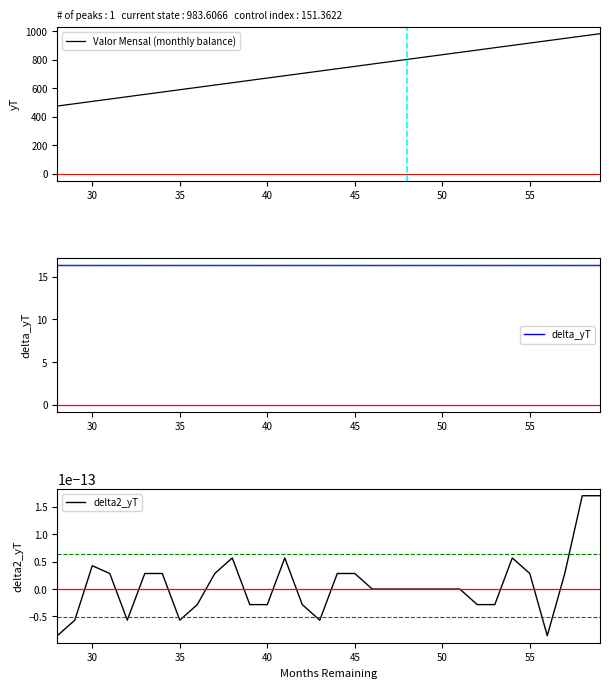

Does the chart have visible grid lines?

No